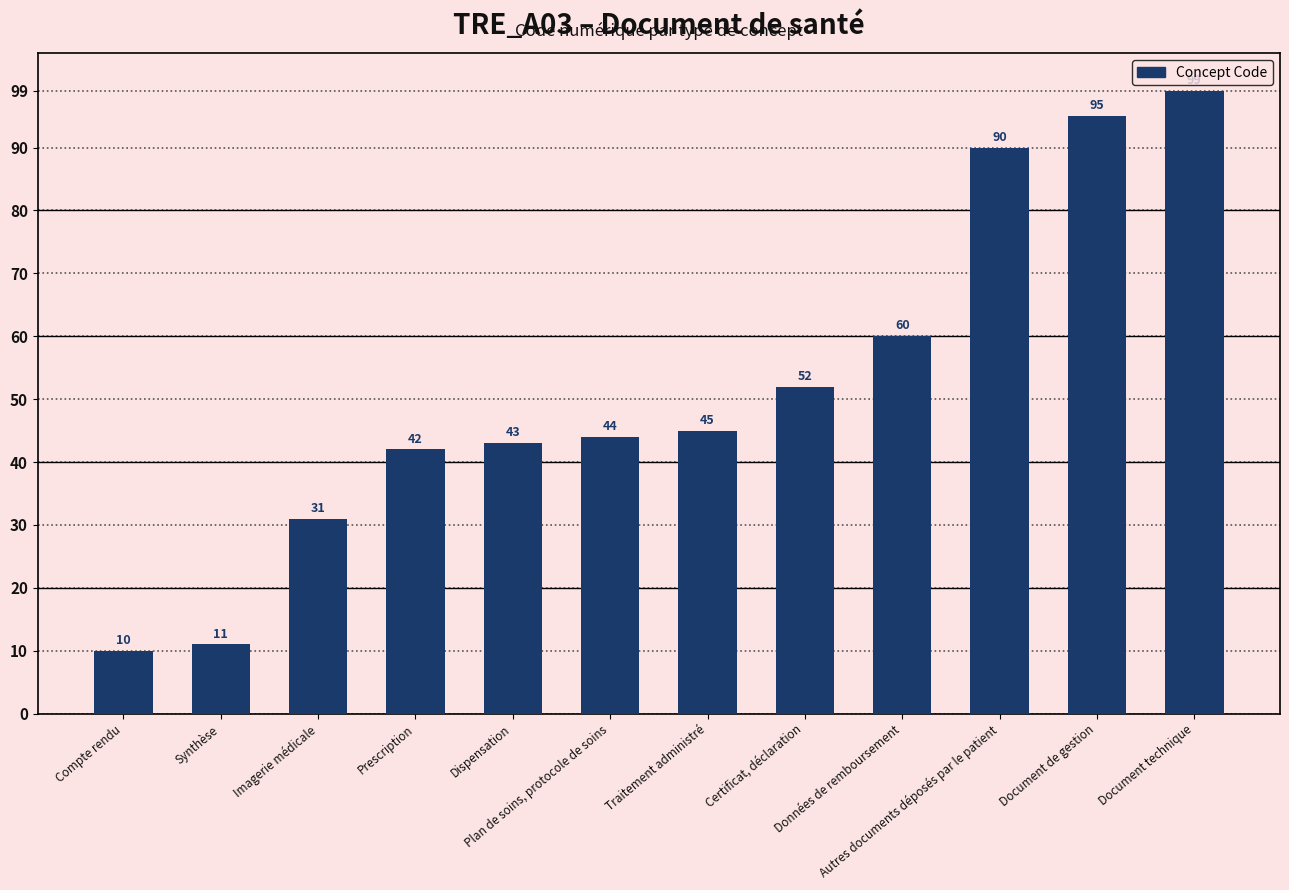

The chart shows a value of 43 at Dispensation. True or false?

True